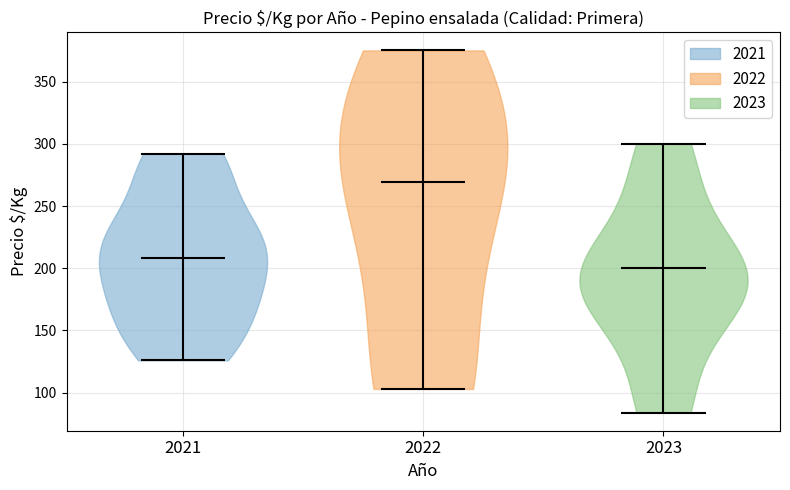

Where does the median line of the violin at x = 2022 sit on the y-axis? The values are not printed on the chart, so give them approximately, as read against the axis.

270